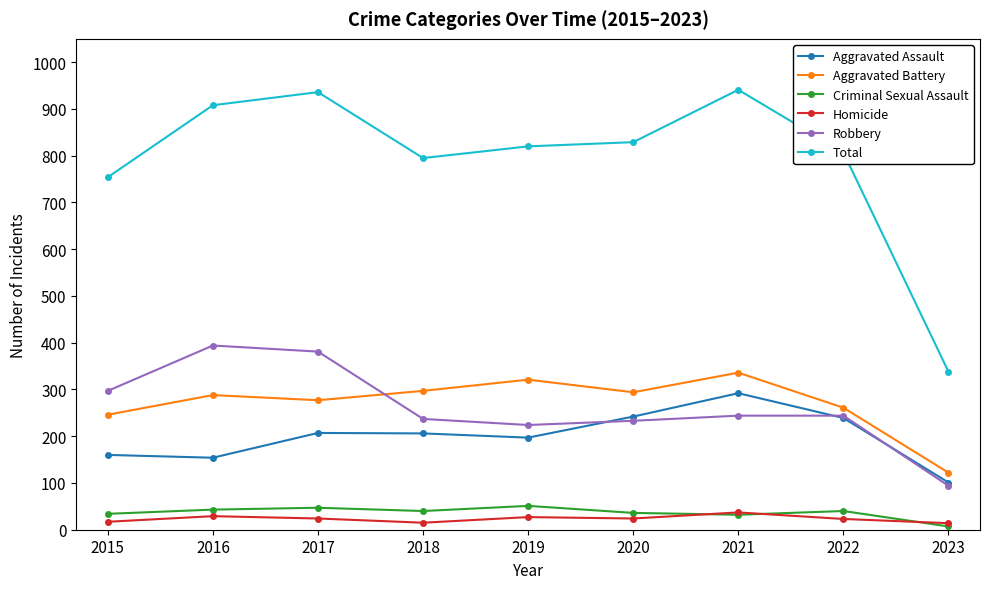

Is it true that Robbery equals 297 at 2019?

False